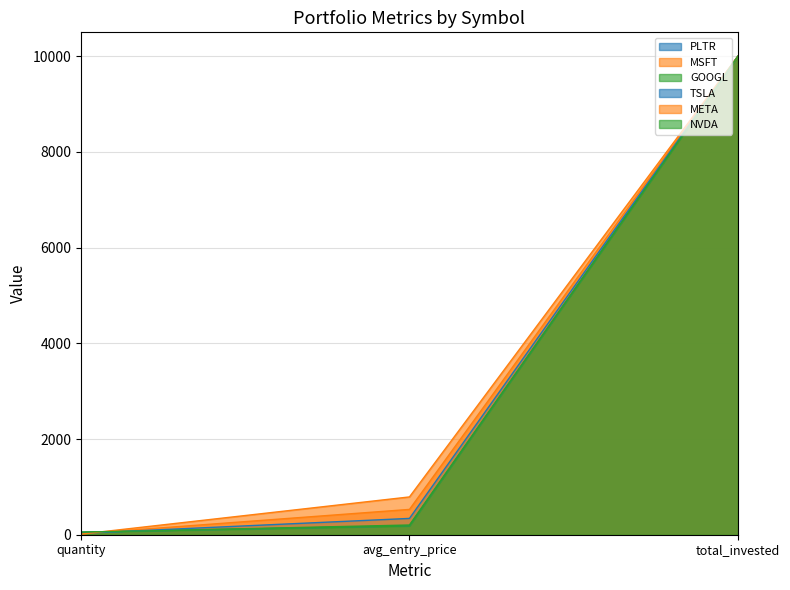

How many series are shown in this chart?

6